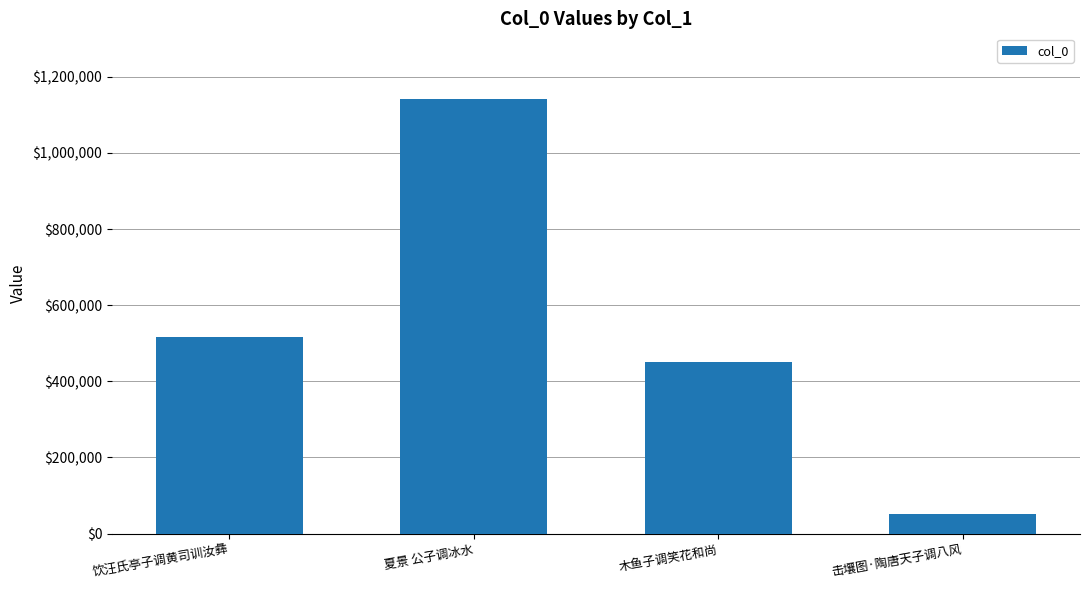

List the labels in order of value, largest first.

夏景 公子调冰水, 饮汪氏亭子调黄司训汝彝, 木鱼子调笑花和尚, 击壤图·陶唐天子调八风